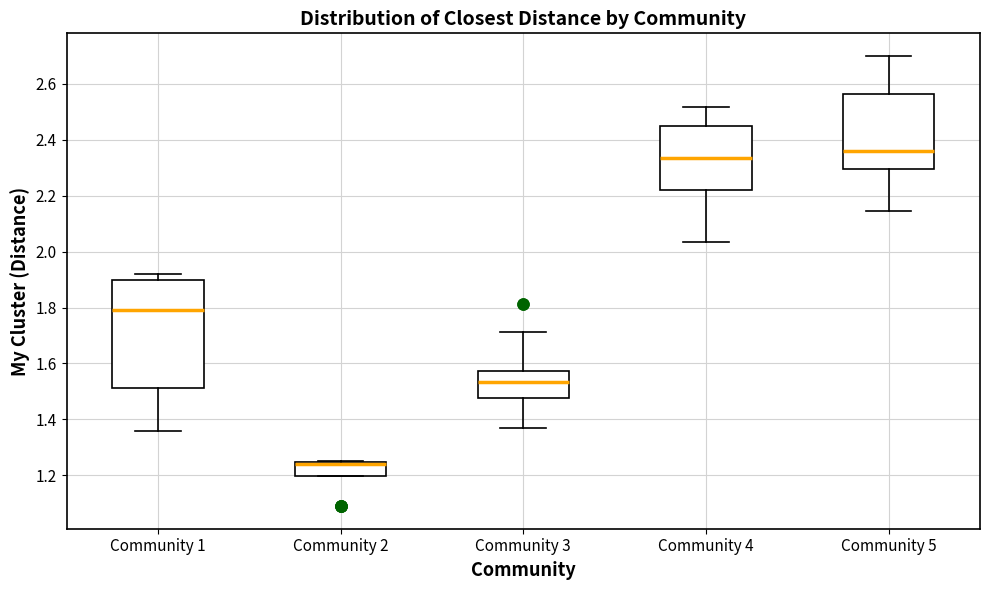

Reading left to right, transcribe this box plot: for each box, give where its median line is, the range the box spans, and where its two whiskers end, as read against the y-axis. The values are not printed on the chart, so give them approximately, as read against the axis.

Community 1: median 1.80, box 1.52 to 1.90, whiskers 1.36 to 1.92
Community 2: median 1.24 (just below the box's upper edge), box 1.20 to 1.24, whiskers 1.20 to 1.26
Community 3: median 1.54, box 1.48 to 1.58, whiskers 1.38 to 1.72
Community 4: median 2.34, box 2.22 to 2.44, whiskers 2.04 to 2.52
Community 5: median 2.36, box 2.30 to 2.56, whiskers 2.14 to 2.70